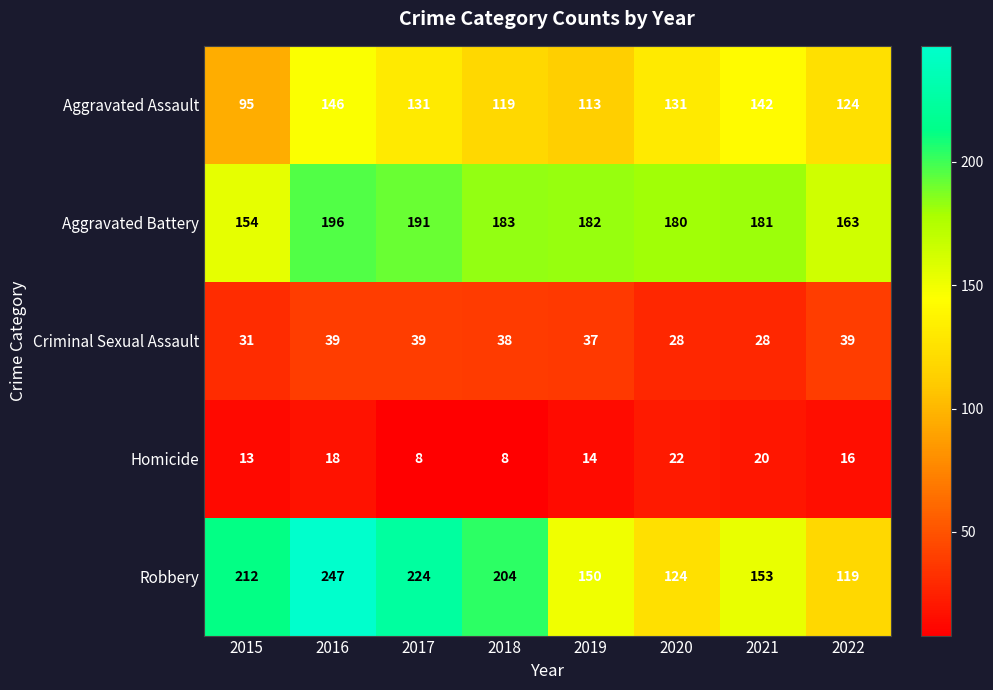

What is the spread (max minus min) of values at 2022?

147